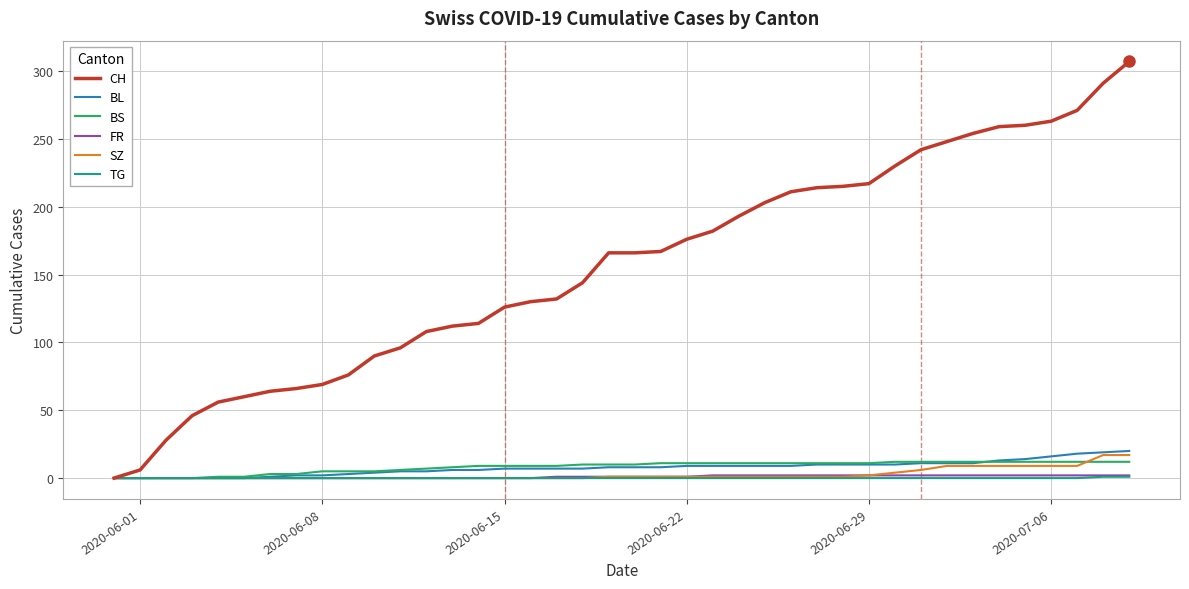

Which series has the widest spread of values?

CH